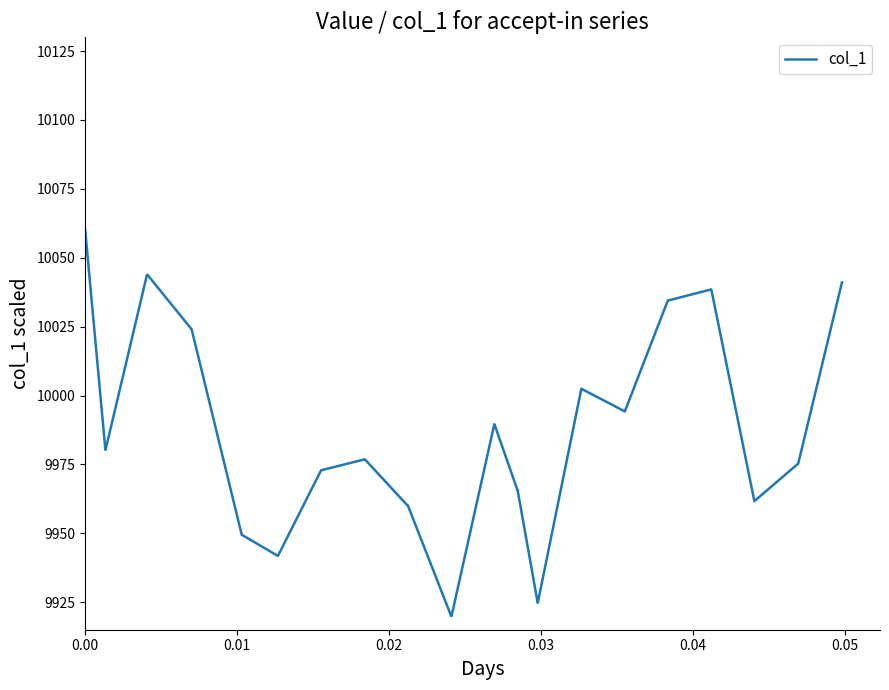

What is the difference between the second highest and second lowest values?

140.0